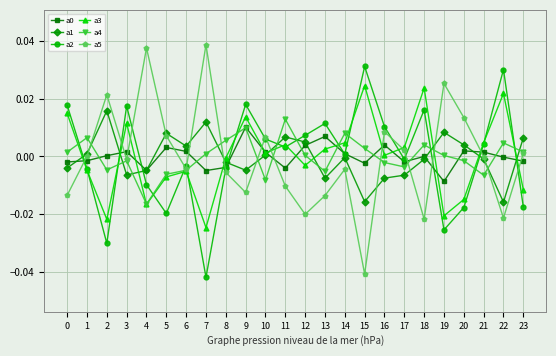

True or false: a1 has a value of -0.0 at 14.

True